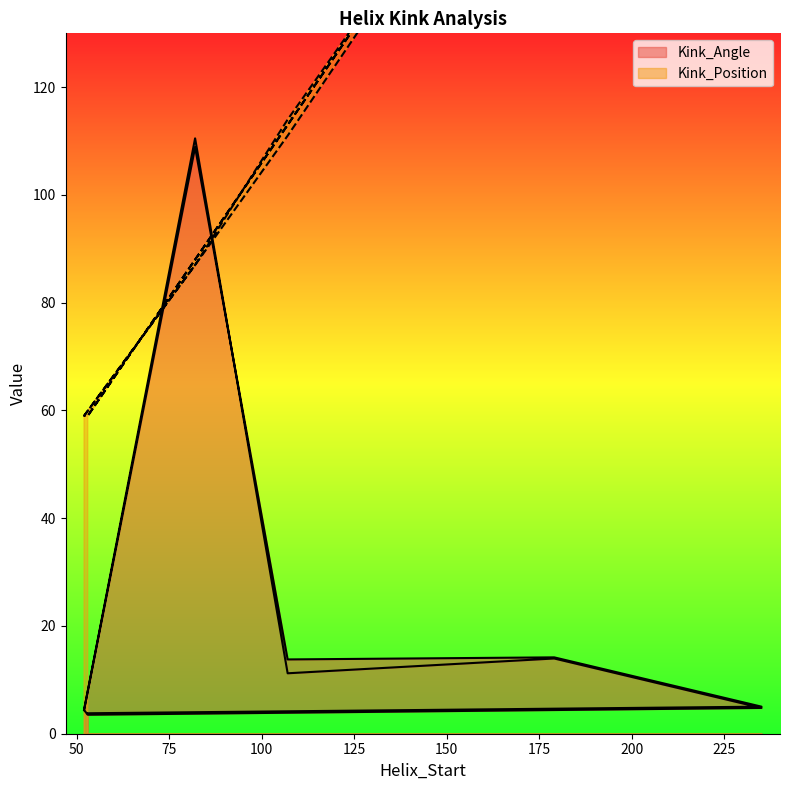

True or false: Kink_Angle and Kink_Position cross at least once.

True